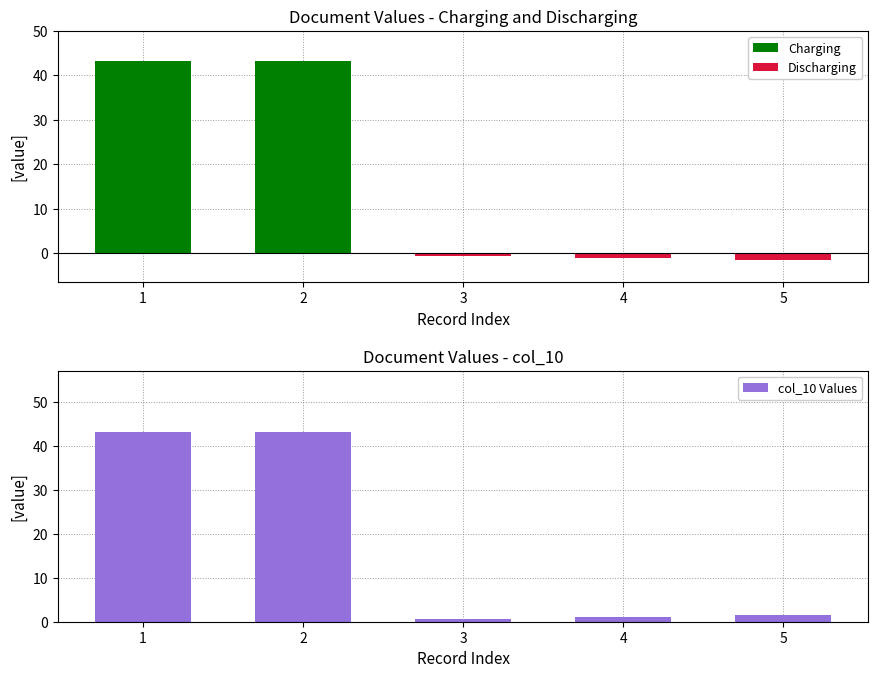

What are all the series names shown in the legend?

Charging, Discharging, col_10 Values